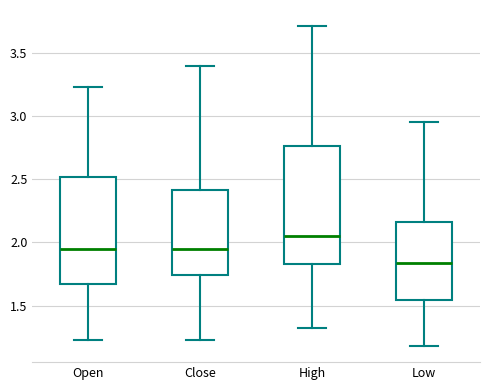

Which box has the lowest median line?

Low